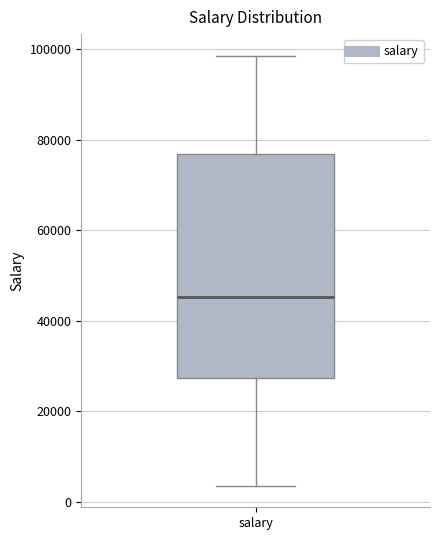

Transcribe this box plot: give where the median line is, the range the box spans, and where the two whiskers end, as read against the y-axis. The values are not printed on the chart, so give them approximately, as read against the axis.

median 46000, box 28000 to 76000, whiskers 4000 to 98000